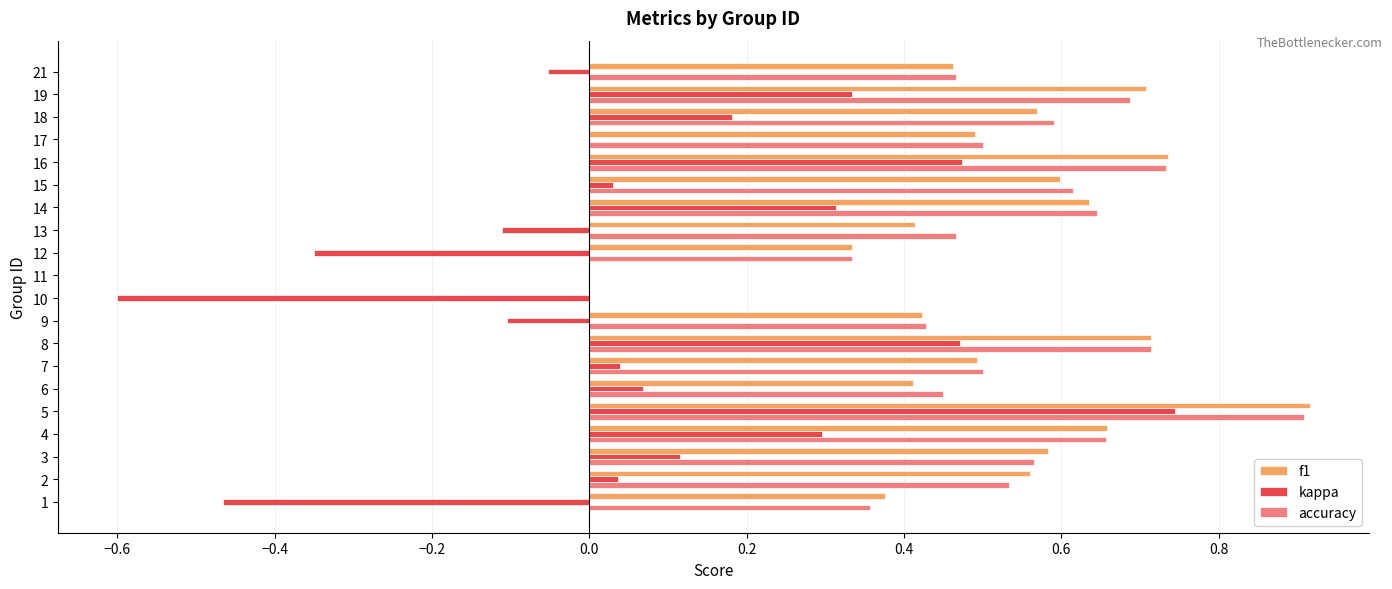

What is the highest value of the f1 series?

0.9